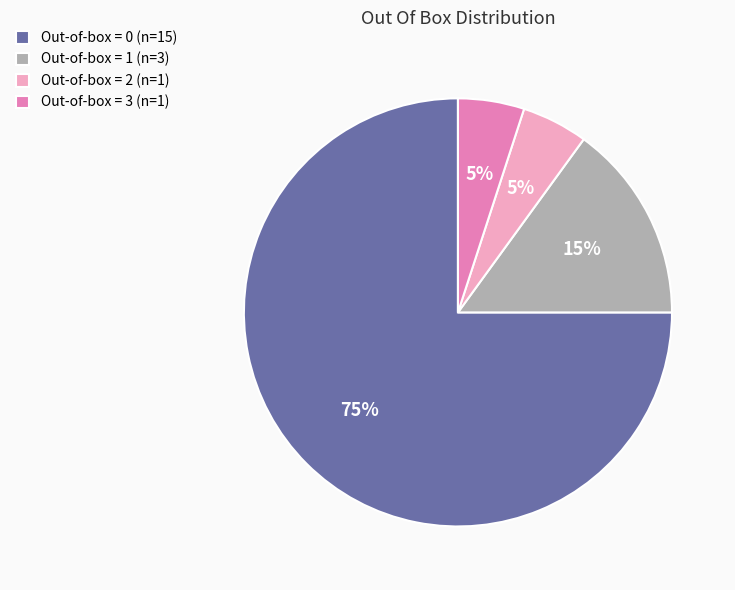

Approximately how many times larger is the value at Out-of-box = 0 compared to Out-of-box = 2?

15.0